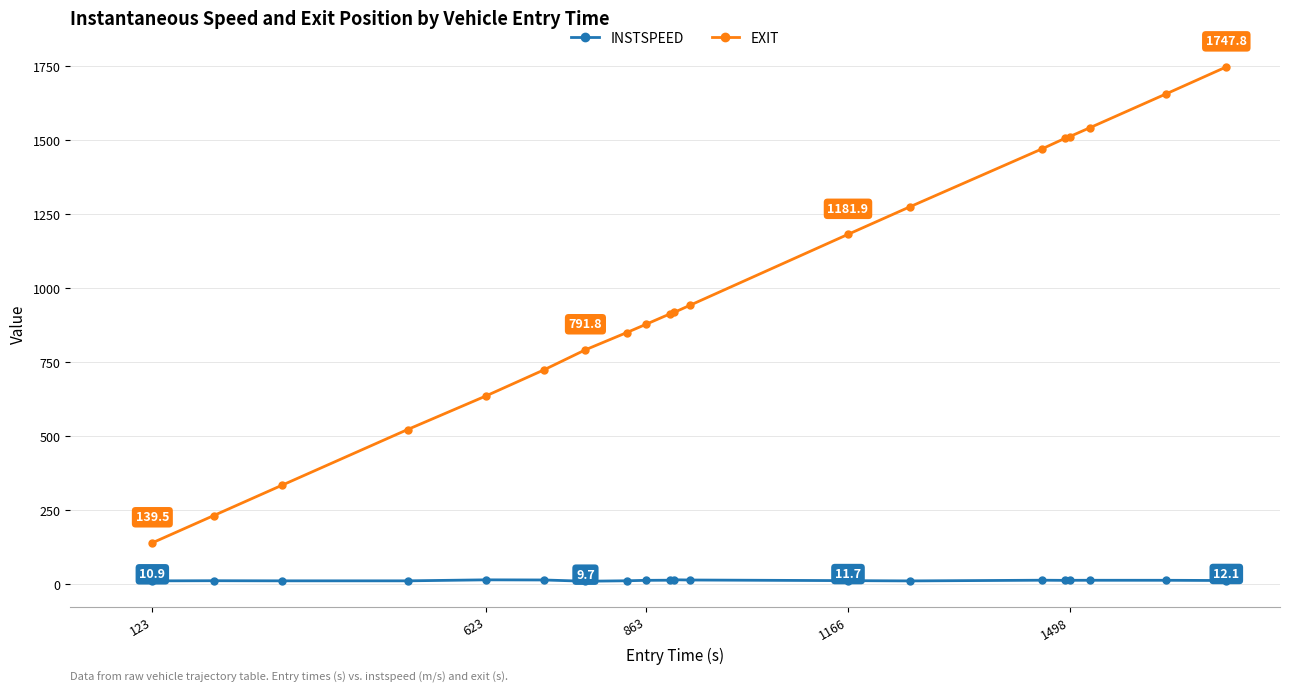

True or false: INSTSPEED and EXIT cross at least once.

False